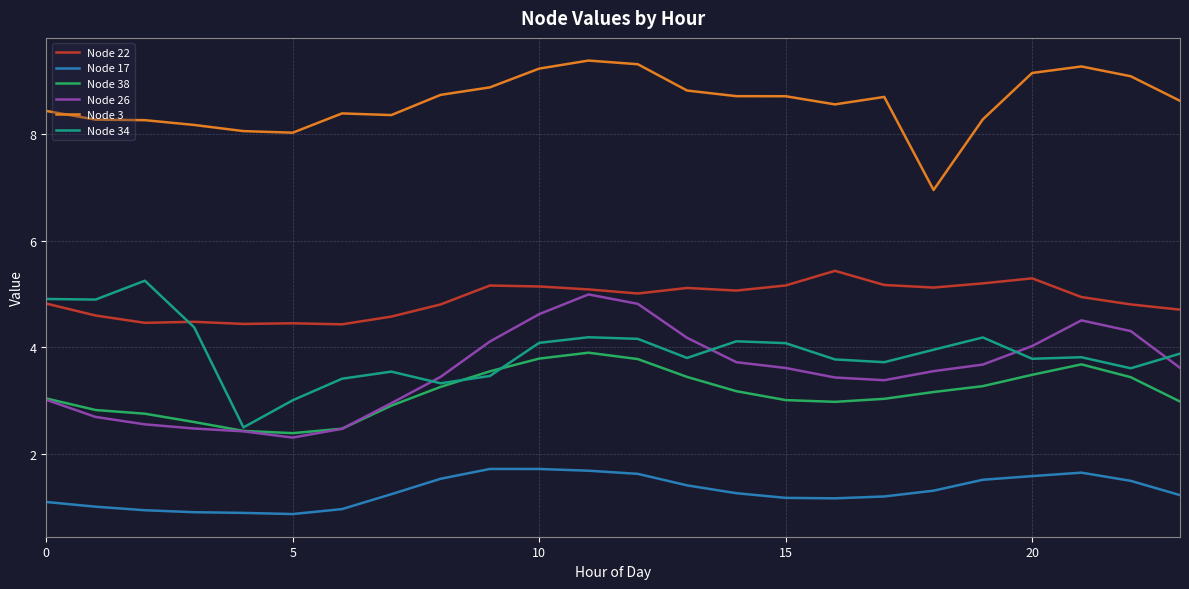

True or false: Node 3 and Node 22 cross at least once.

False